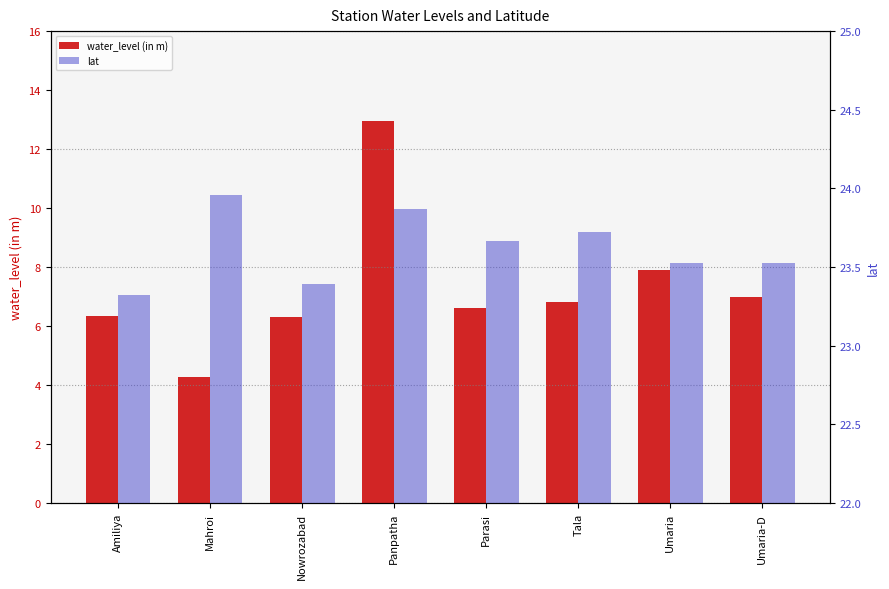

What is the difference between the water_level (in m) values at Panpatha and Tala?

6.1